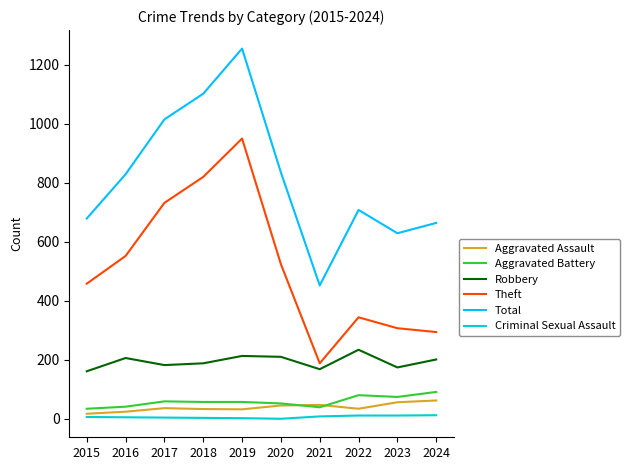

At which category is the sum across all series the highest?

2019